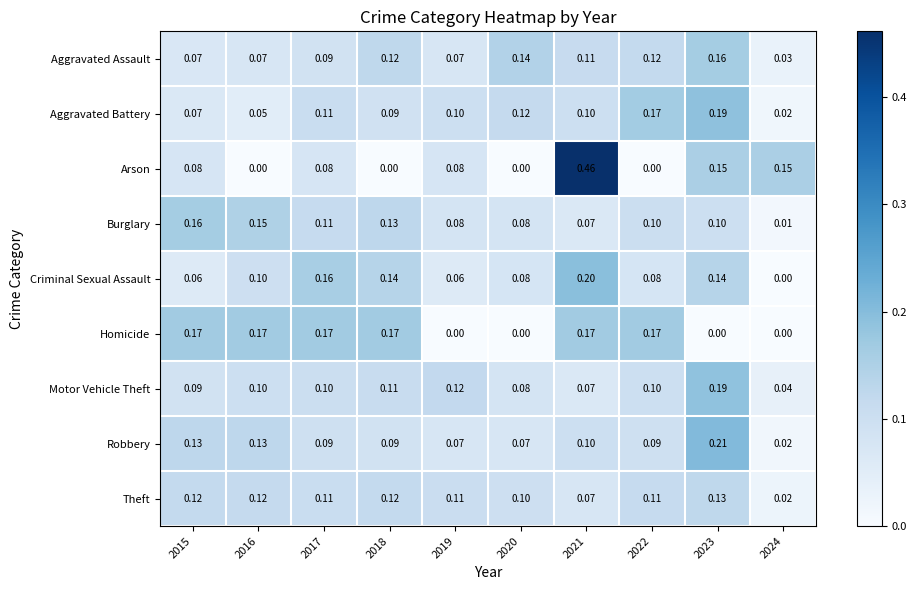

Which series has the widest spread of values?

Arson